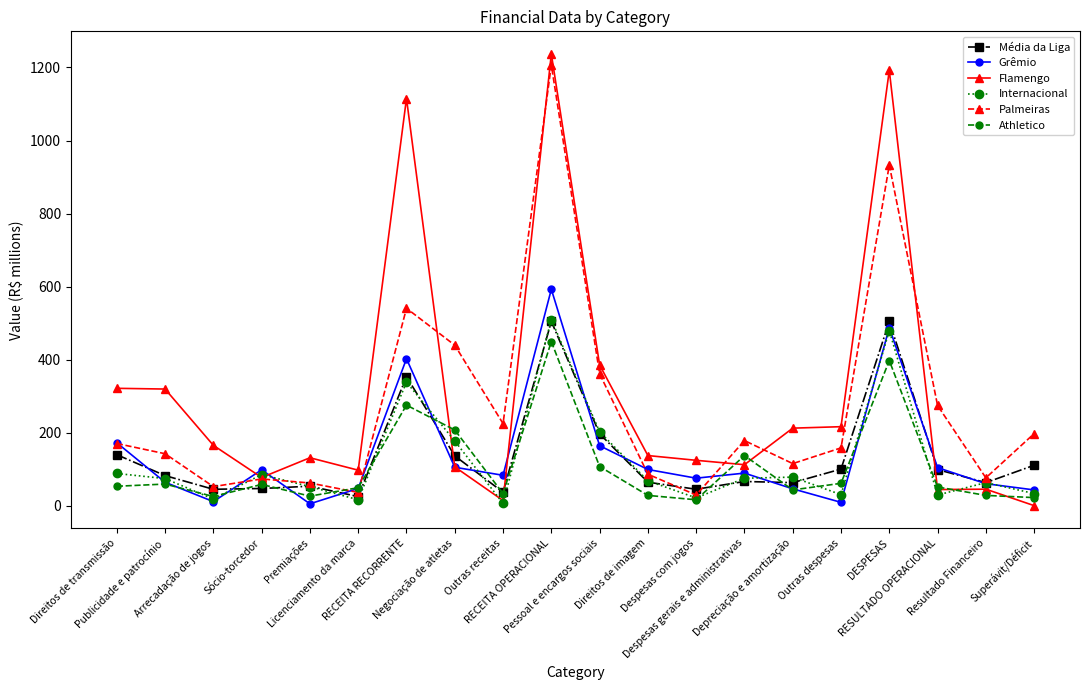

After their last crossing, which series has the higher values: Athletico or Internacional?

Internacional